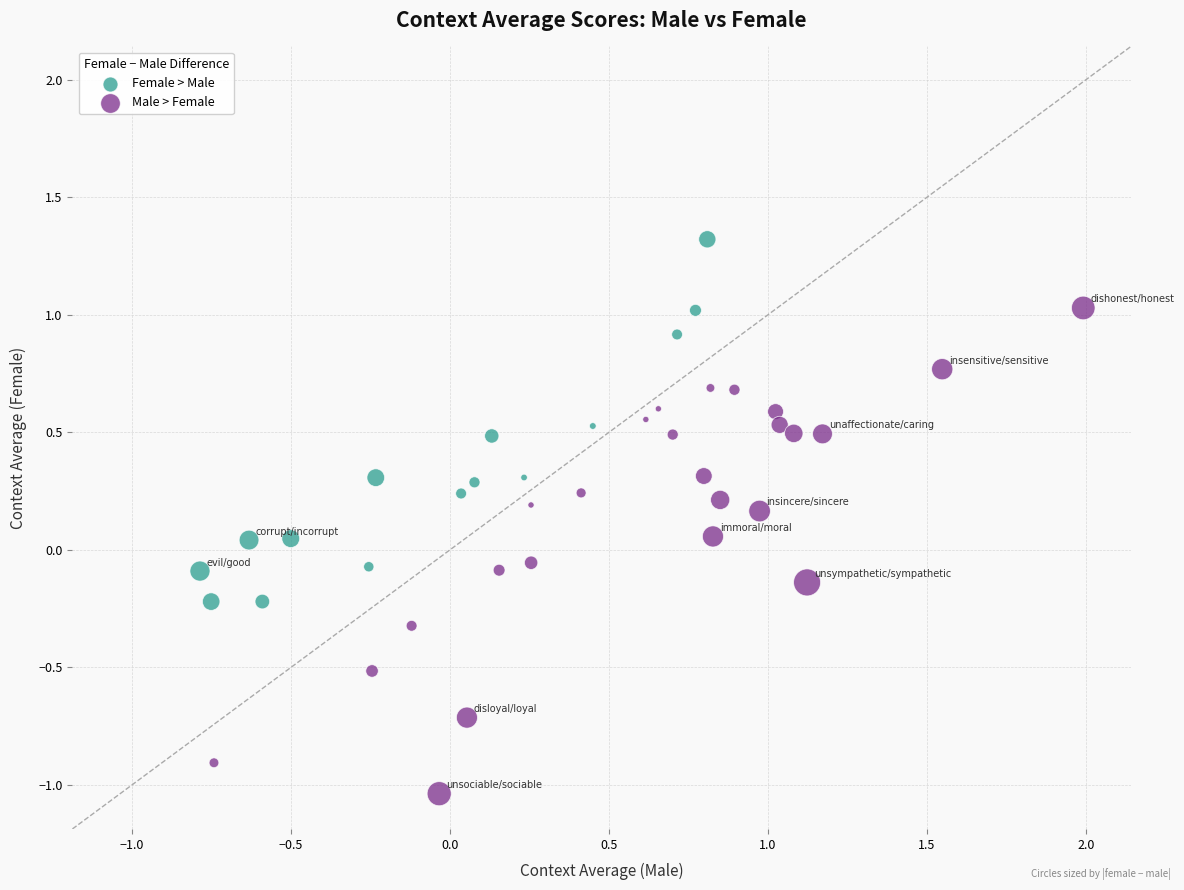

Which series contains the lowest Y value?

Male > Female